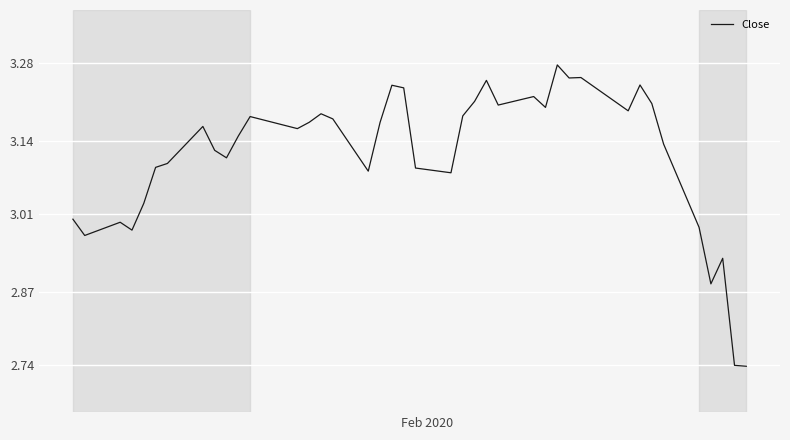

What is the difference between the maximum and minimum values?

0.5